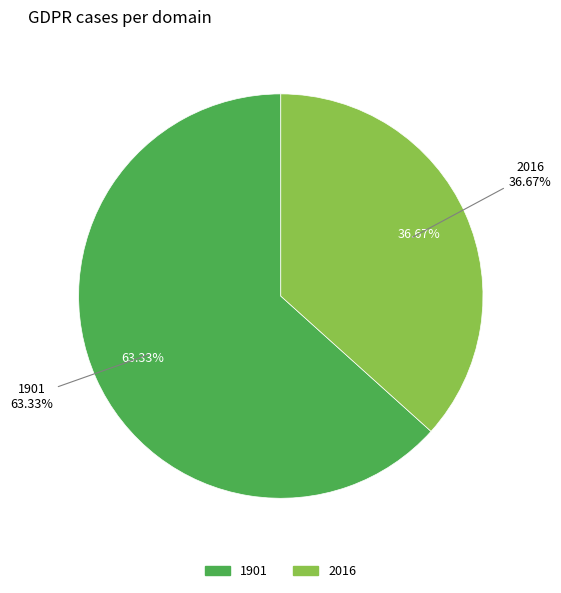

How much of the chart is everything except 1901?

36.7%